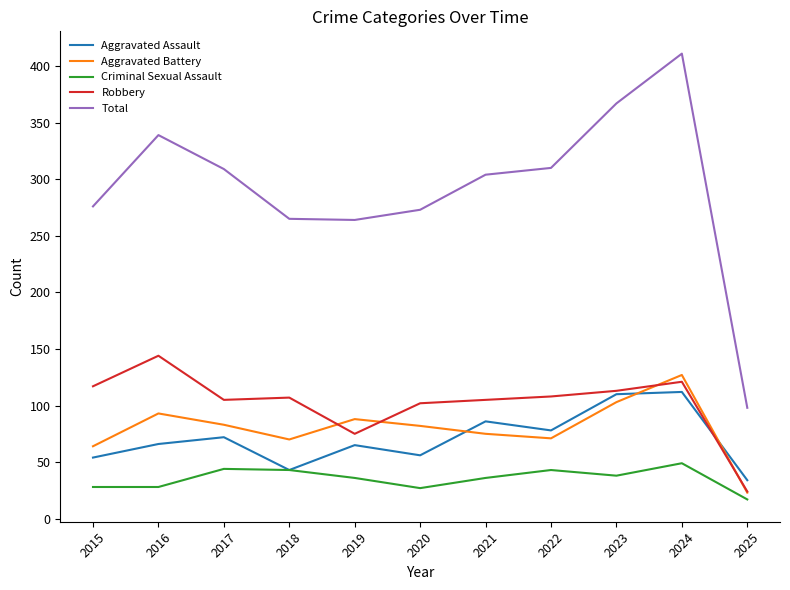

What is the greatest value displayed?

411